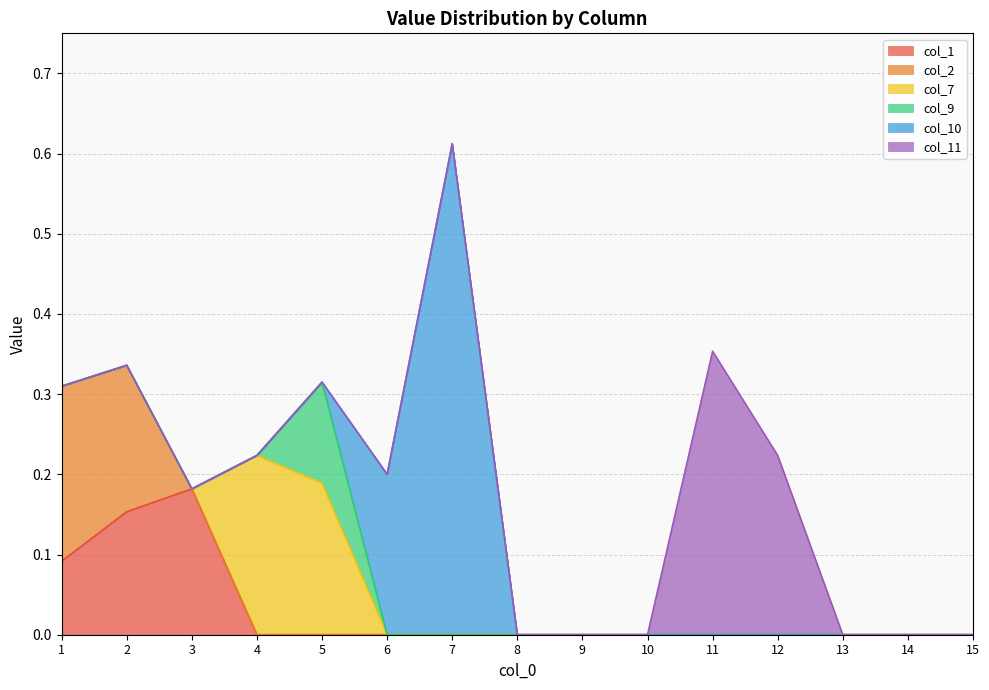

At which category is the sum across all series the highest?

7